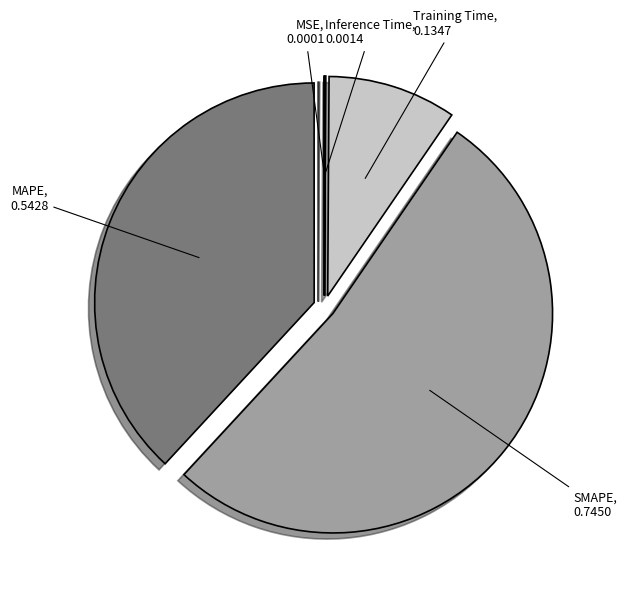

Do MAPE and SMAPE together represent more than half of the pie?

Yes